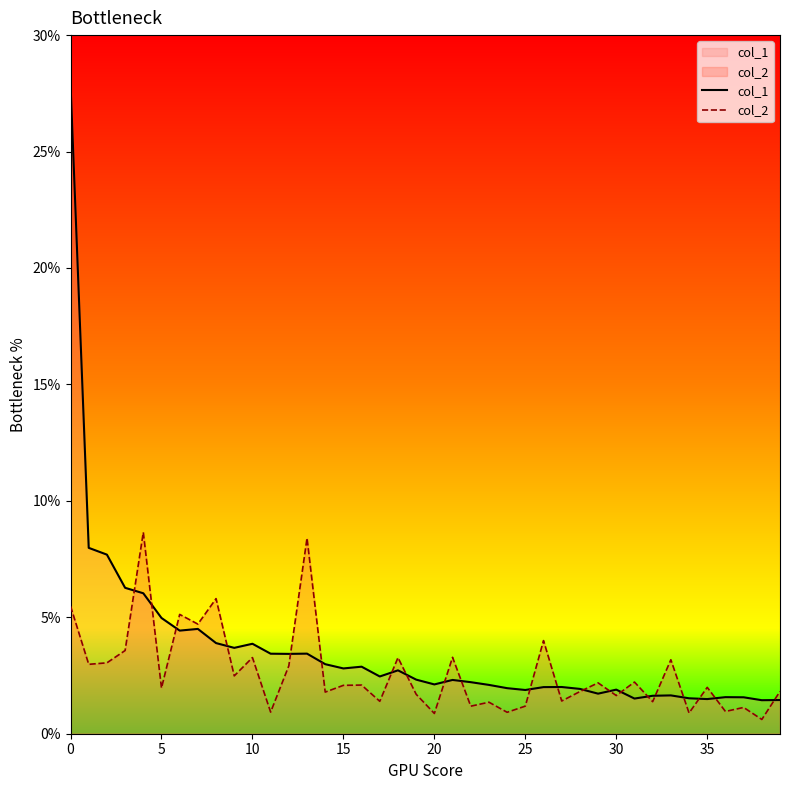

What are all the series names shown in the legend?

col_1, col_2